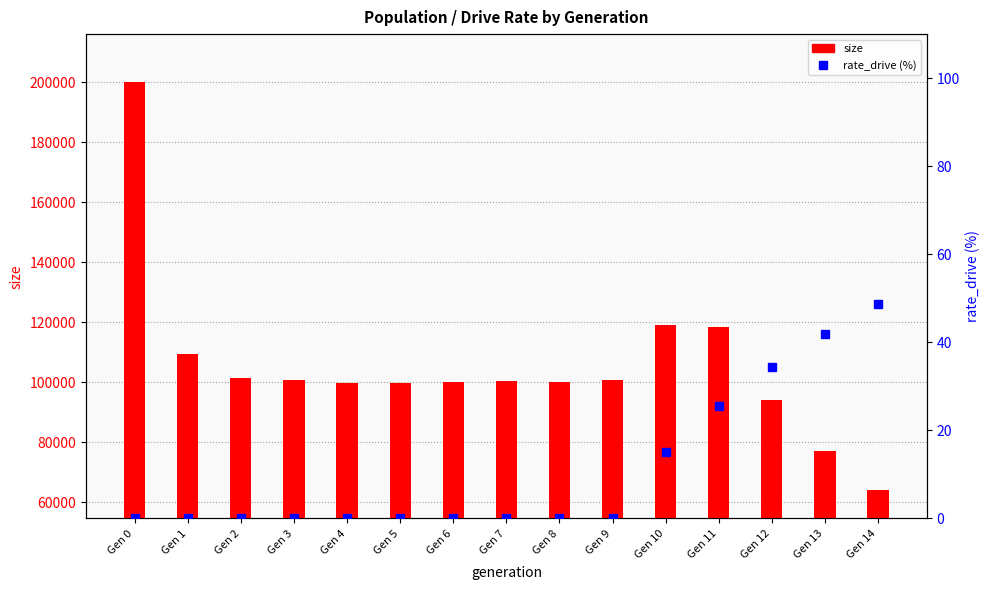

What is the lowest value of the size series?

64176.0